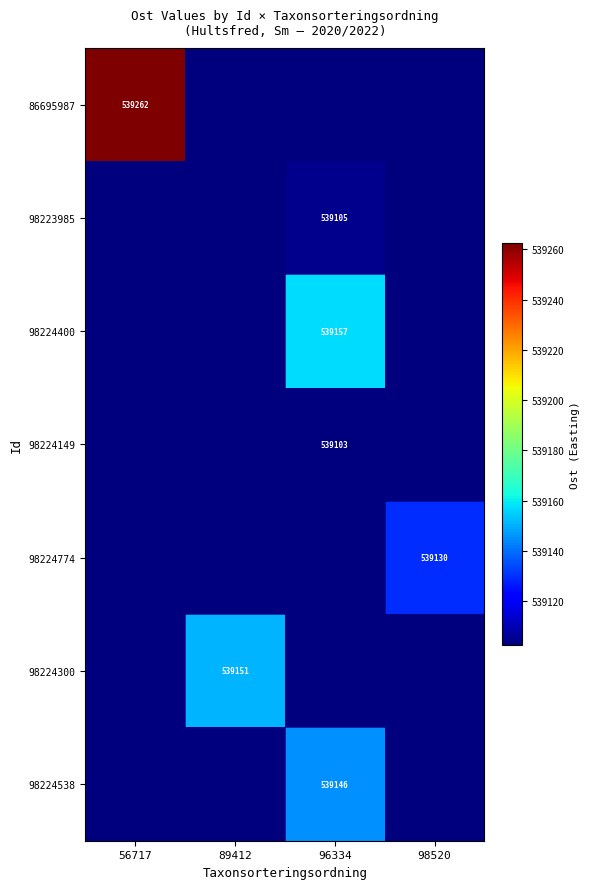

List the labels in order of 98224149 value, smallest first.

56717, 89412, 96334, 98520